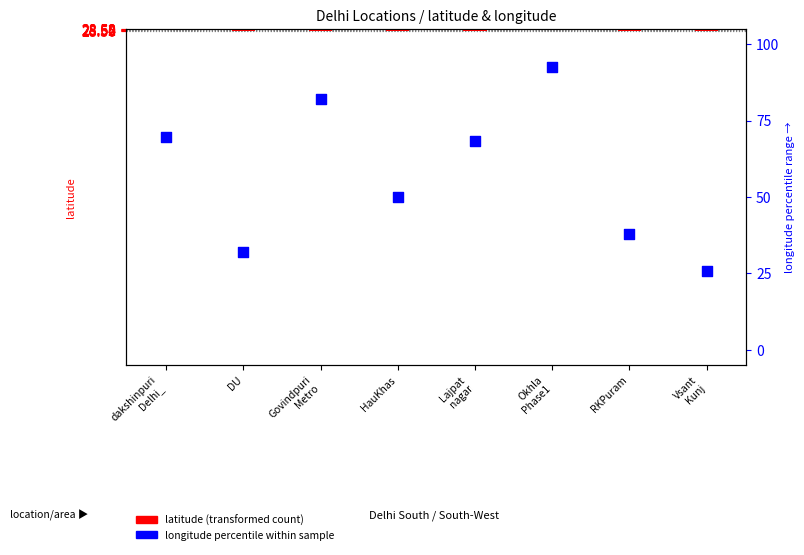

What is the total value across all series at Govindpuri
Metro?

82.2